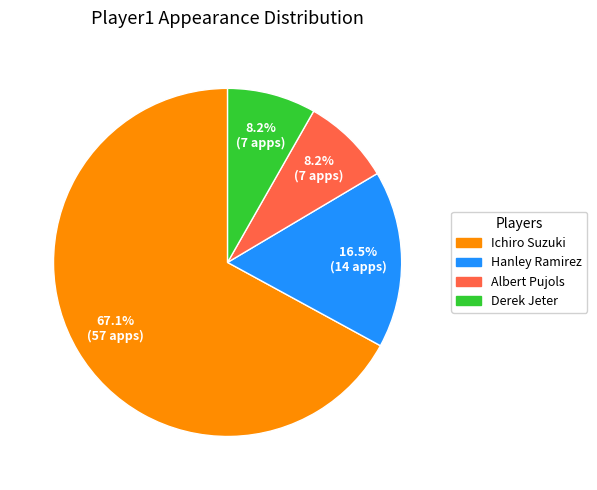

Between Ichiro Suzuki and Albert Pujols, which is larger?

Ichiro Suzuki